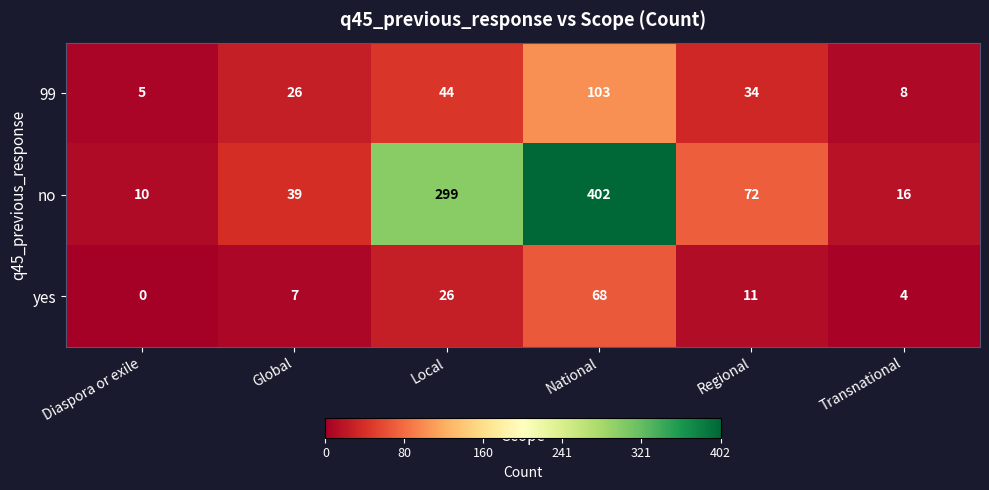

At which label is 99 closest to 54?

Local